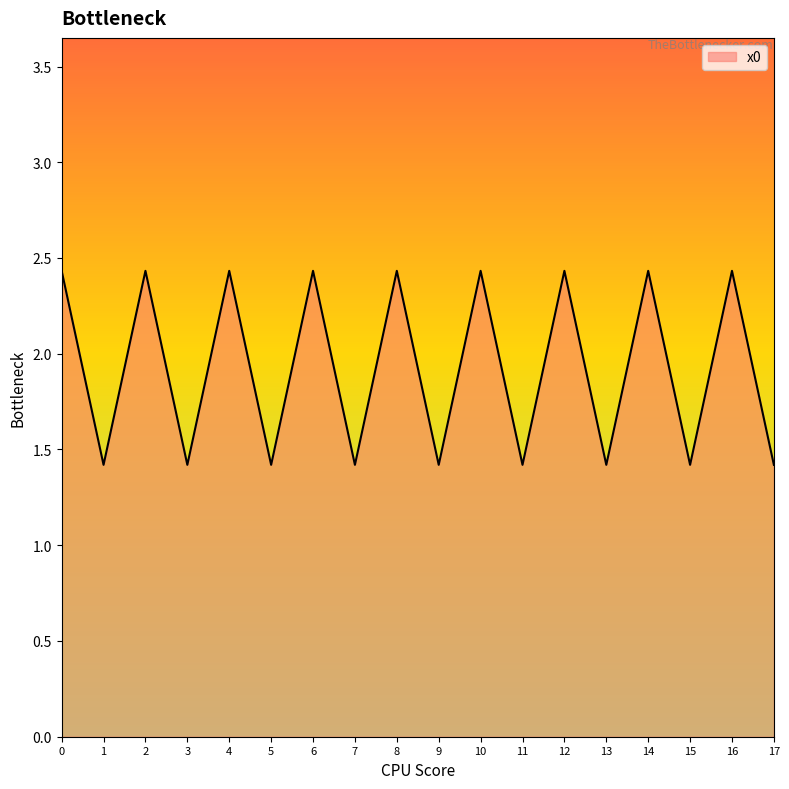

What is the sum of the values at 3 and 17?

2.8